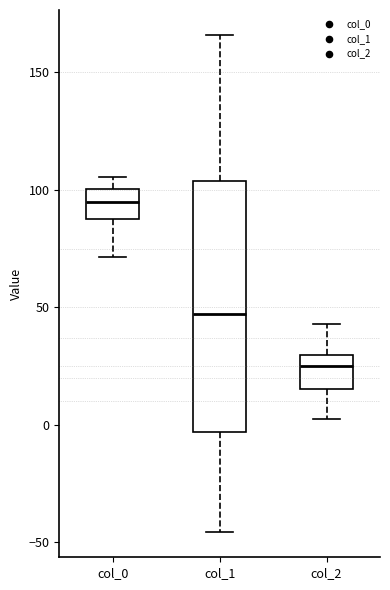

Reading left to right, read every box against the y-axis: the position of its median line, the range the box covers, and the ends of its whiskers. The values are not printed on the chart, so give them approximately, as read against the axis.

col_0: median 95, box 85 to 100, whiskers 70 to 105
col_1: median 45, box -5 to 105, whiskers -45 to 165
col_2: median 25, box 15 to 30, whiskers 5 to 45